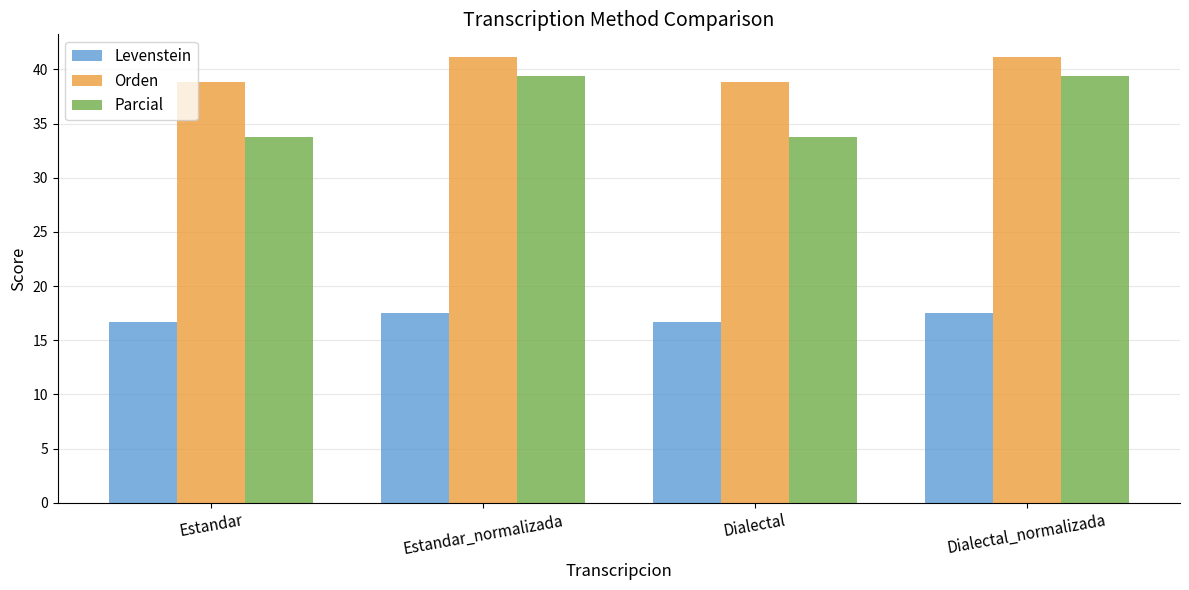

What is the approximate value of Orden at Estandar_normalizada?

41.2